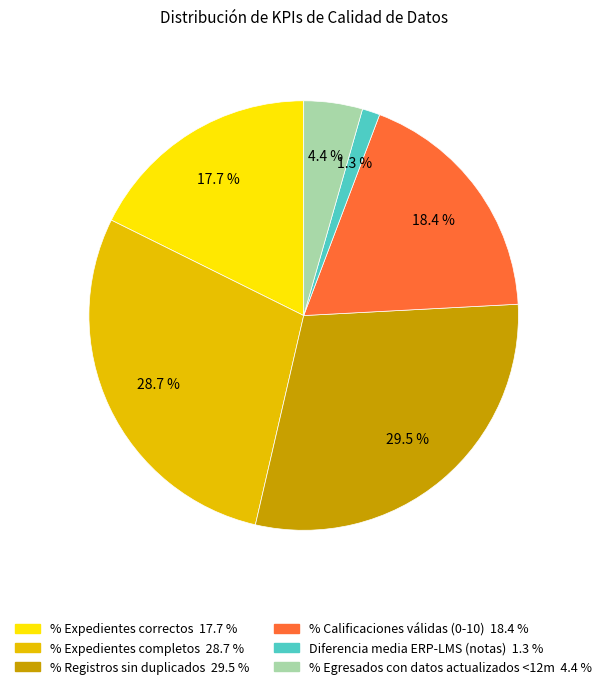

Is there a majority slice in this chart?

No